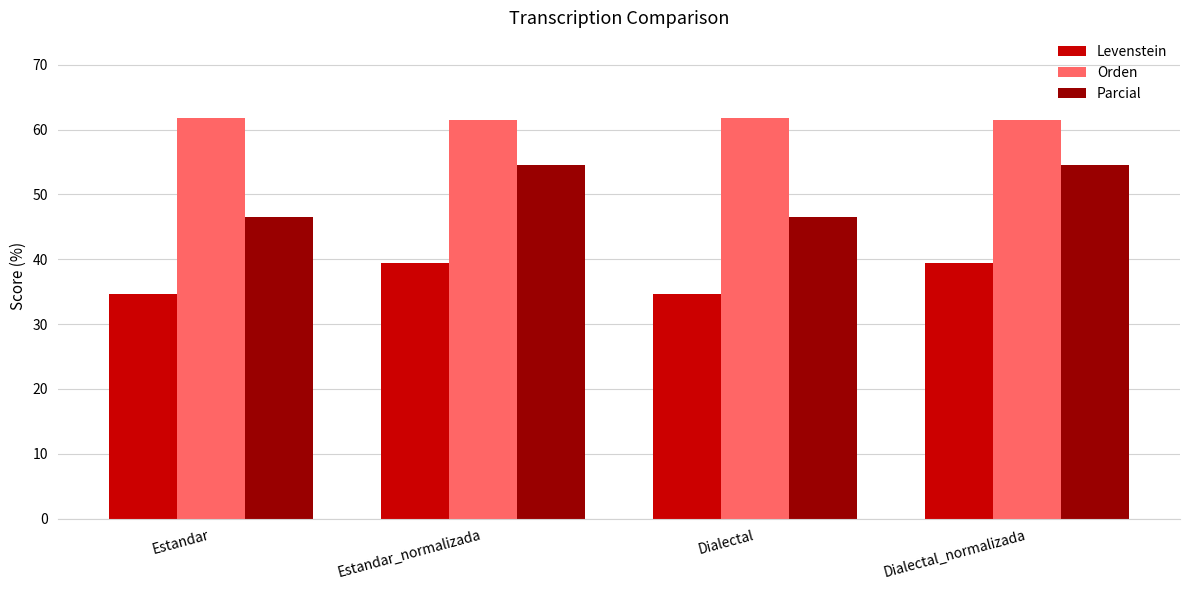

What is the total value across all series at Estandar_normalizada?

155.5